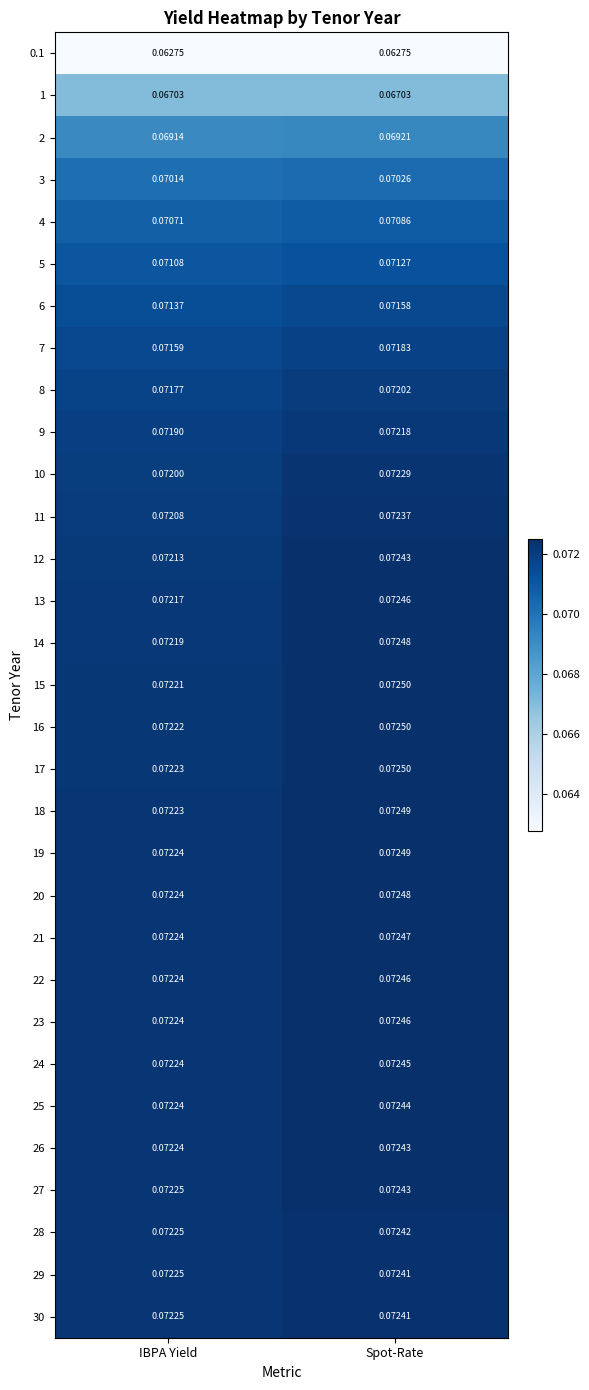

List the labels in order of 29 value, smallest first.

IBPA Yield, Spot-Rate